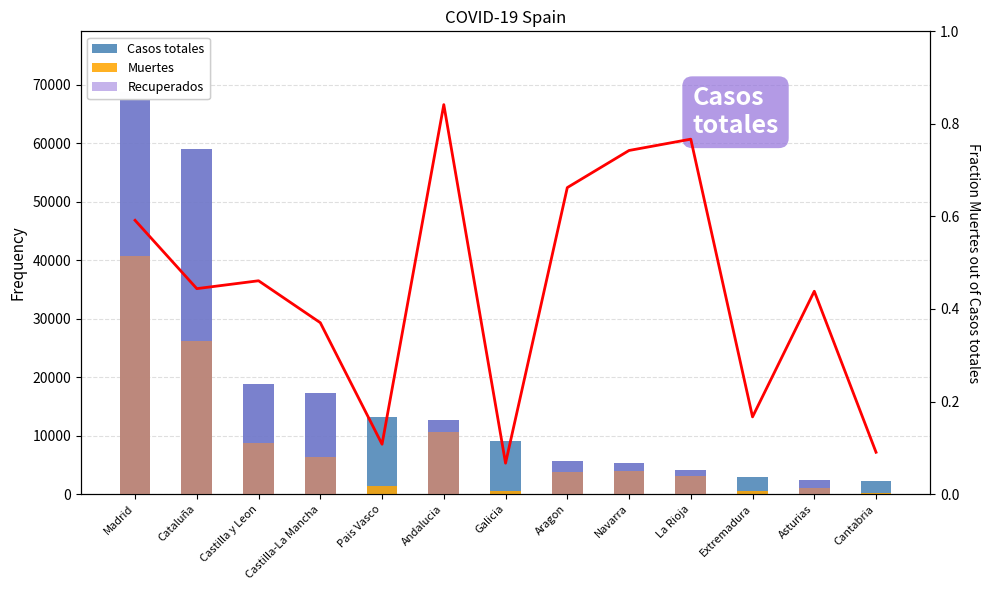

What position from the right is Madrid?

13